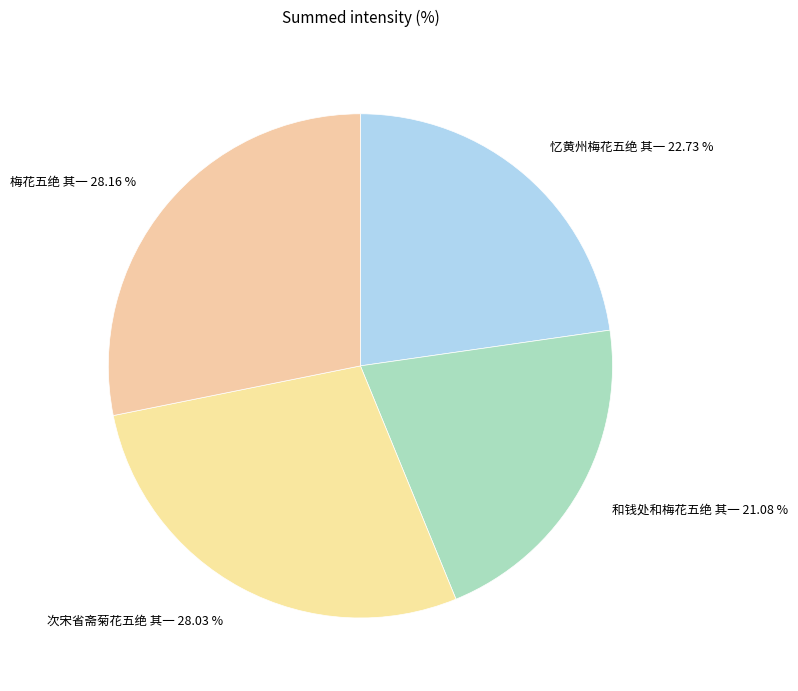

True or false: 忆黄州梅花五绝 其一 accounts for 23% of the total.

True